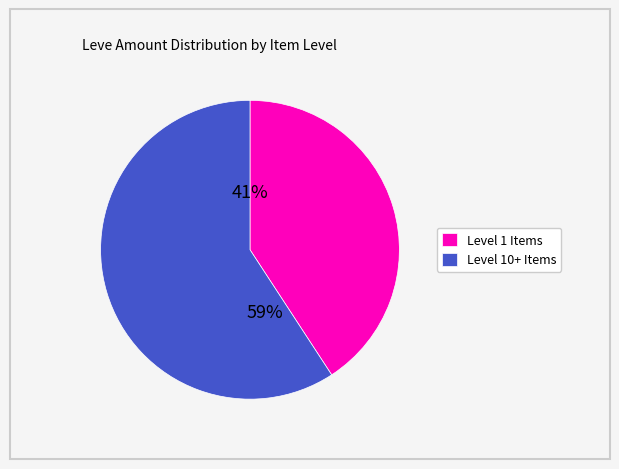

What is the largest slice in the pie chart?

Level 10+ Items